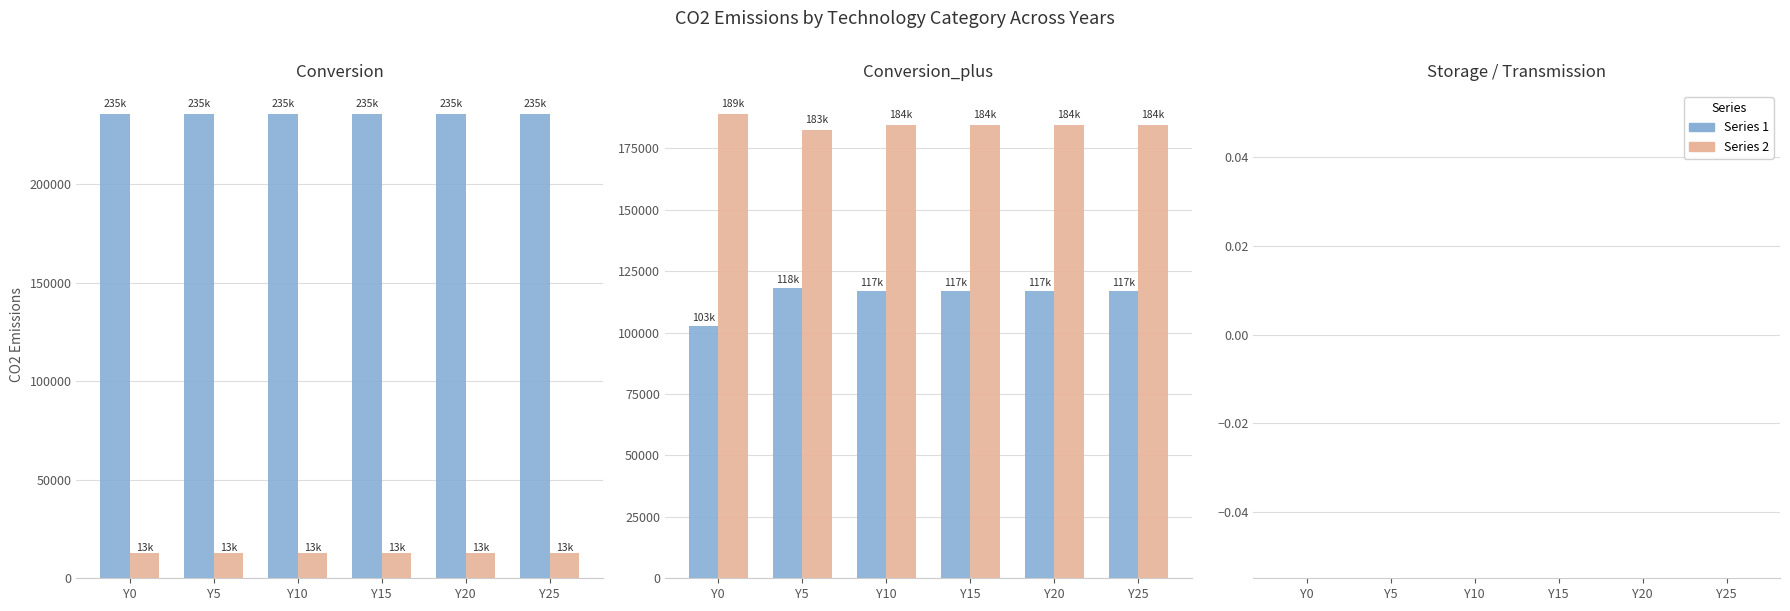

At how many categories does at least one series exceed 104052?

6